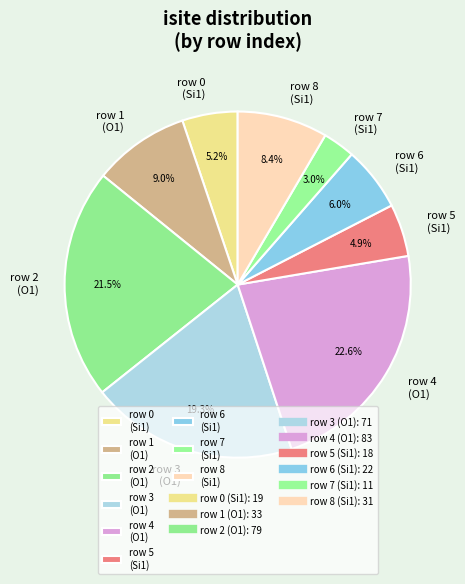

Between row 8 (Si1) and row 4 (O1), which is larger?

row 4 (O1)